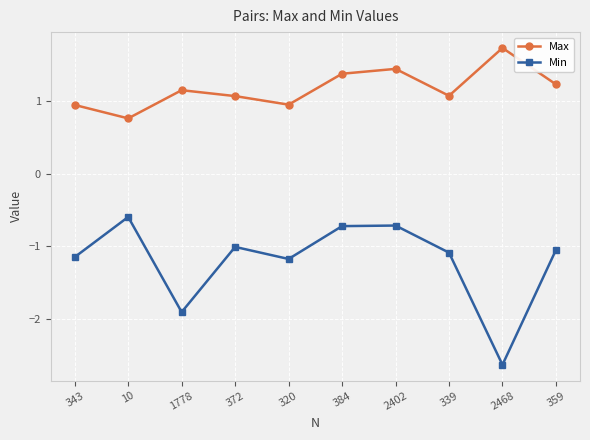

Which series has the widest spread of values?

Min